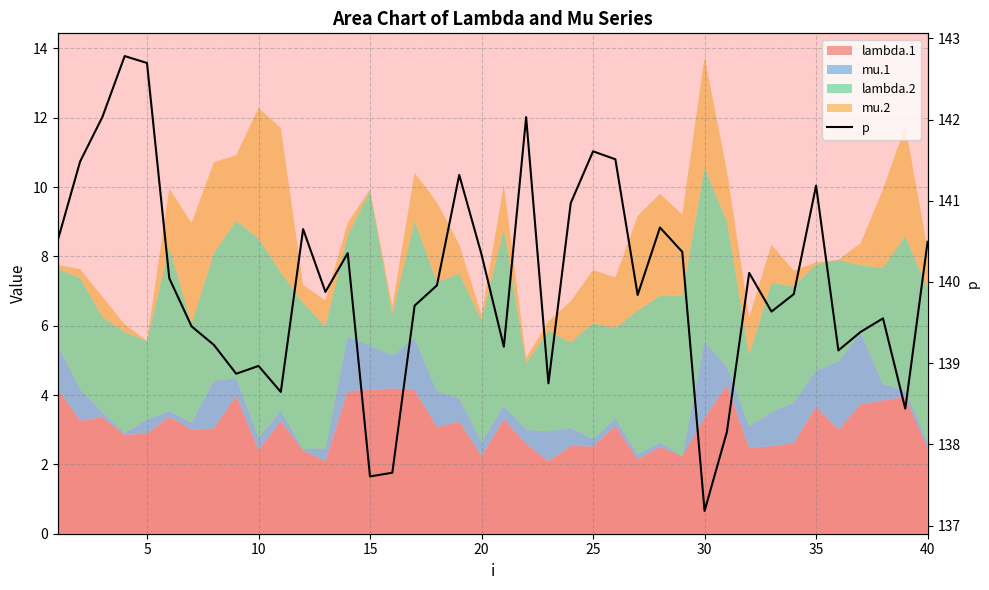

How many categories are shown in the chart?

40